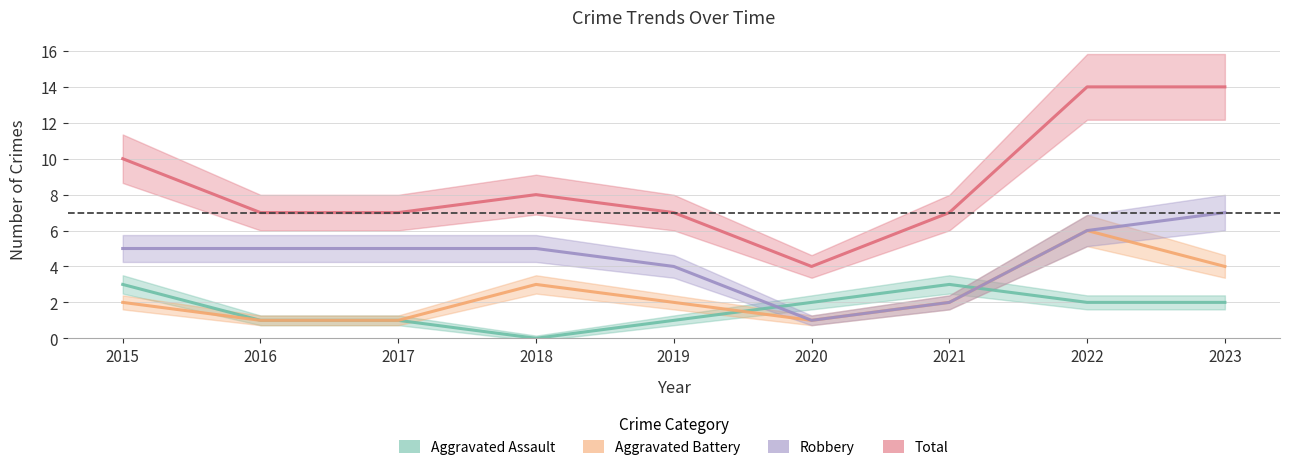

List the series in order of their peak value, highest first.

Total, Robbery, Aggravated Battery, Aggravated Assault